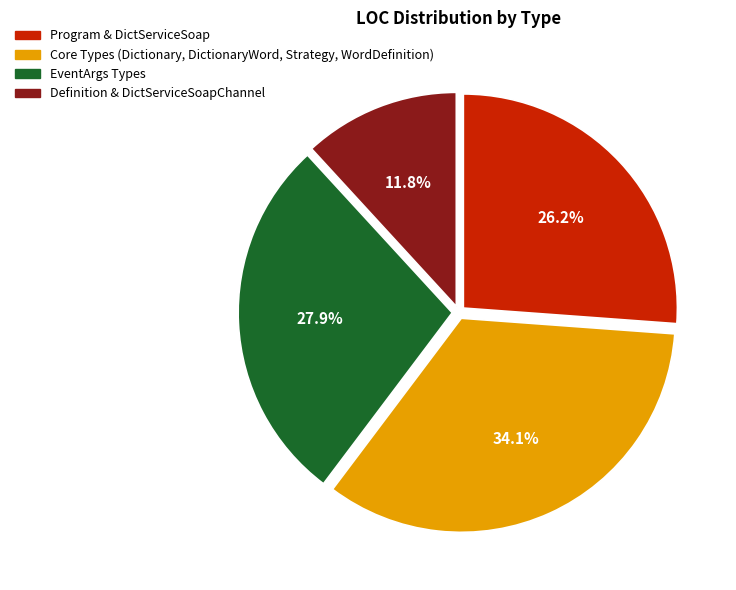

Does any single category account for the majority?

No